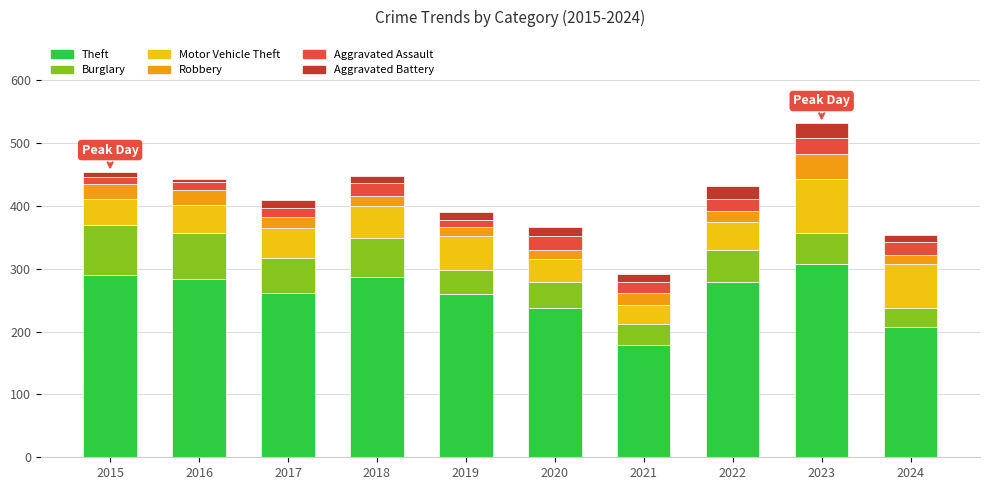

Is it true that Theft equals 410 at 2020?

False